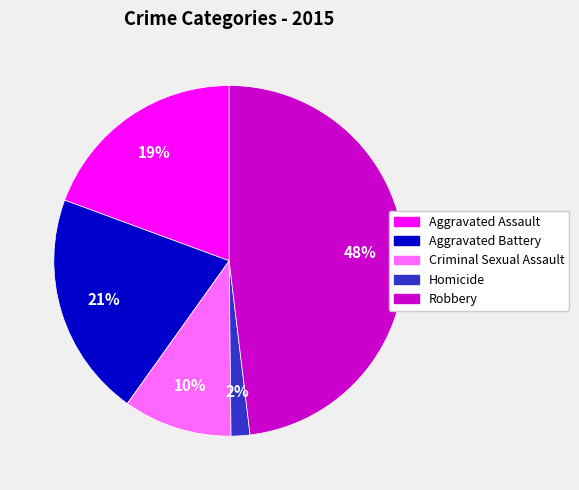

To the nearest percent, what is the average slice percentage?

20%